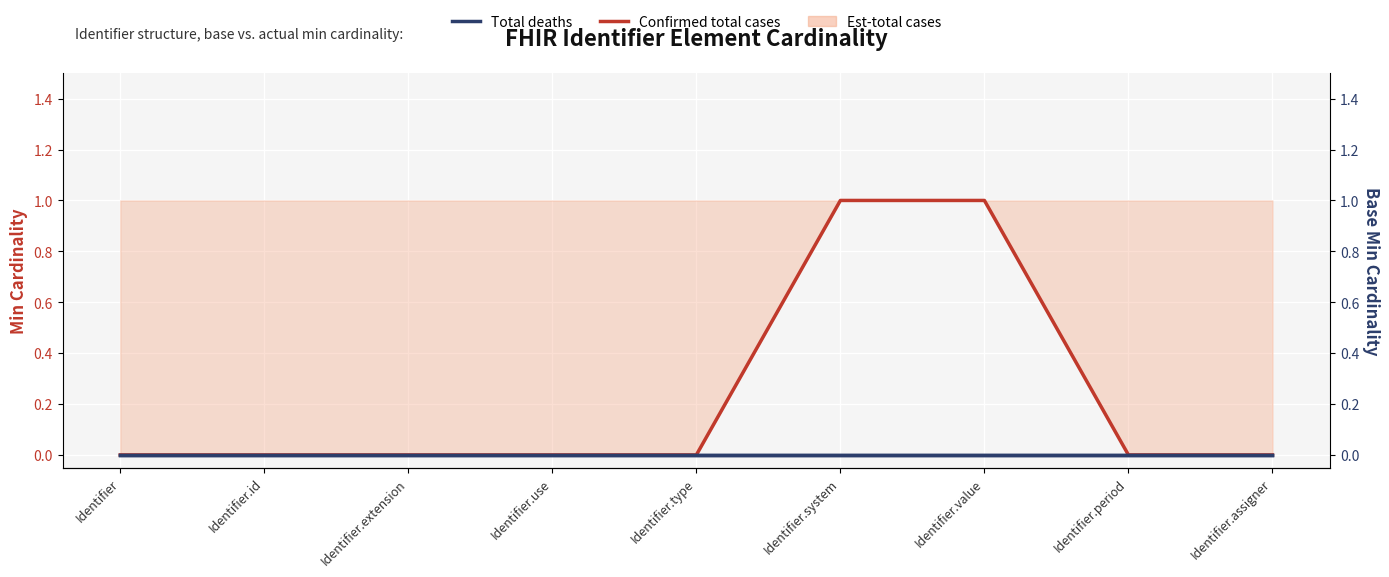

How many values in Confirmed total cases are above zero?

2